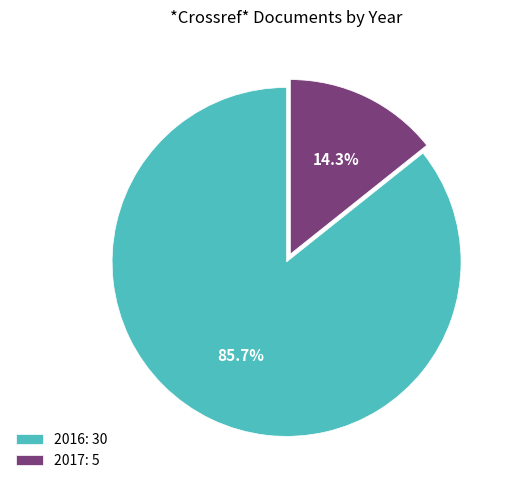

To the nearest percent, what portion does 2016 represent?

86%